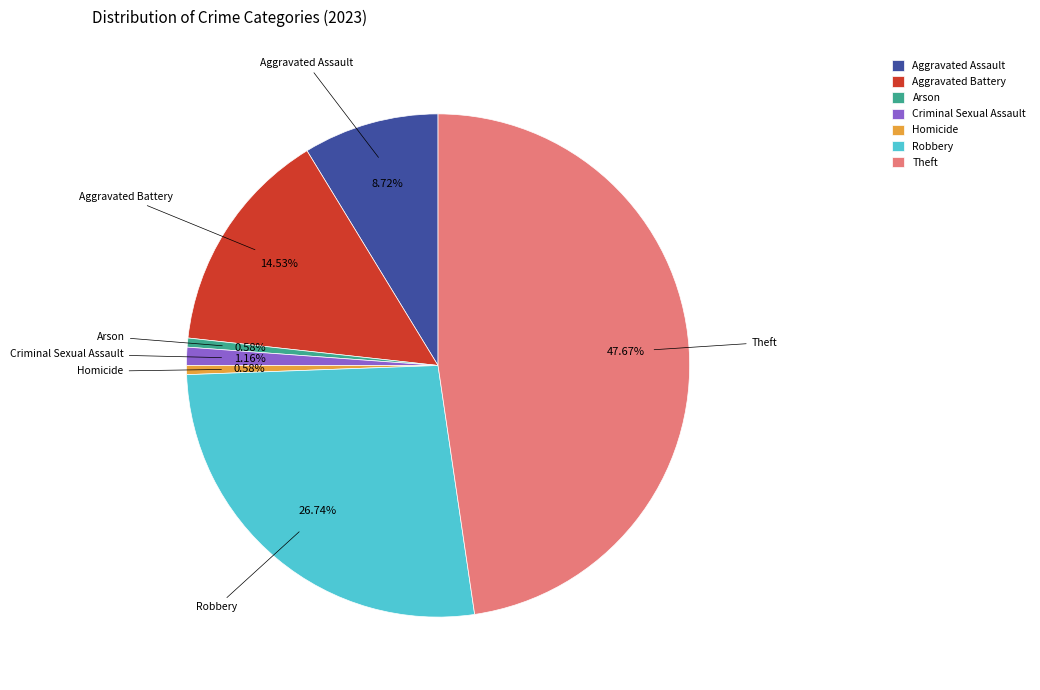

To the nearest percent, what is the difference between the largest and smallest slice percentages?

47%